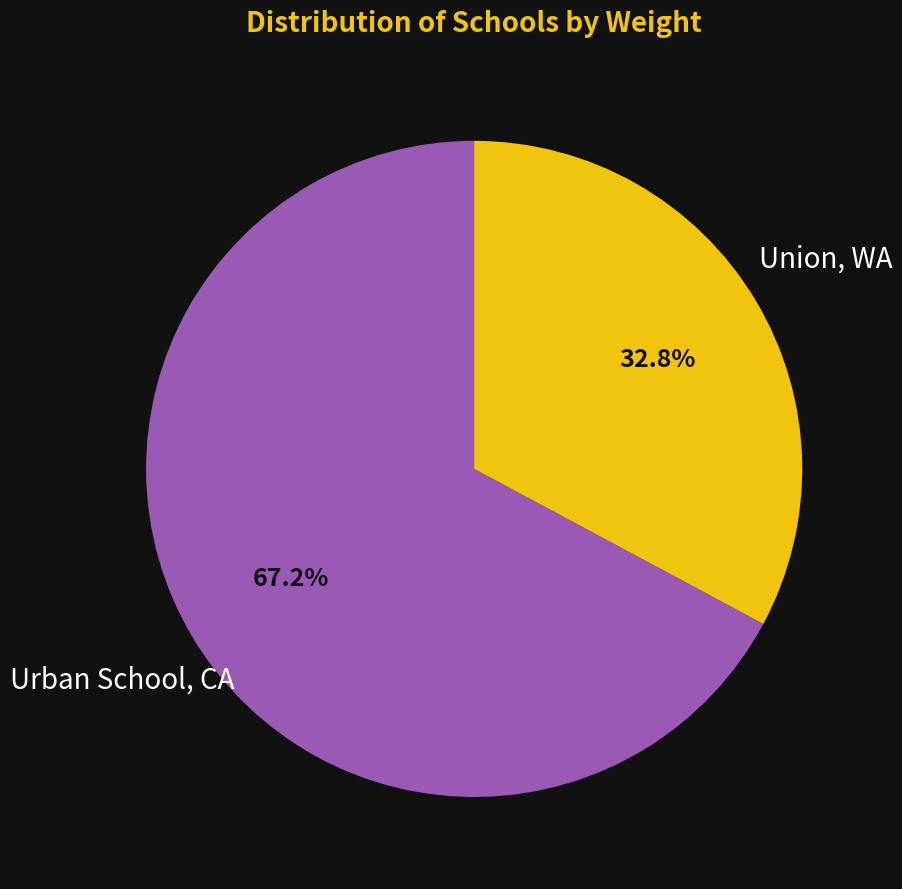

To the nearest percent, what is the difference between the largest and smallest slice percentages?

34%